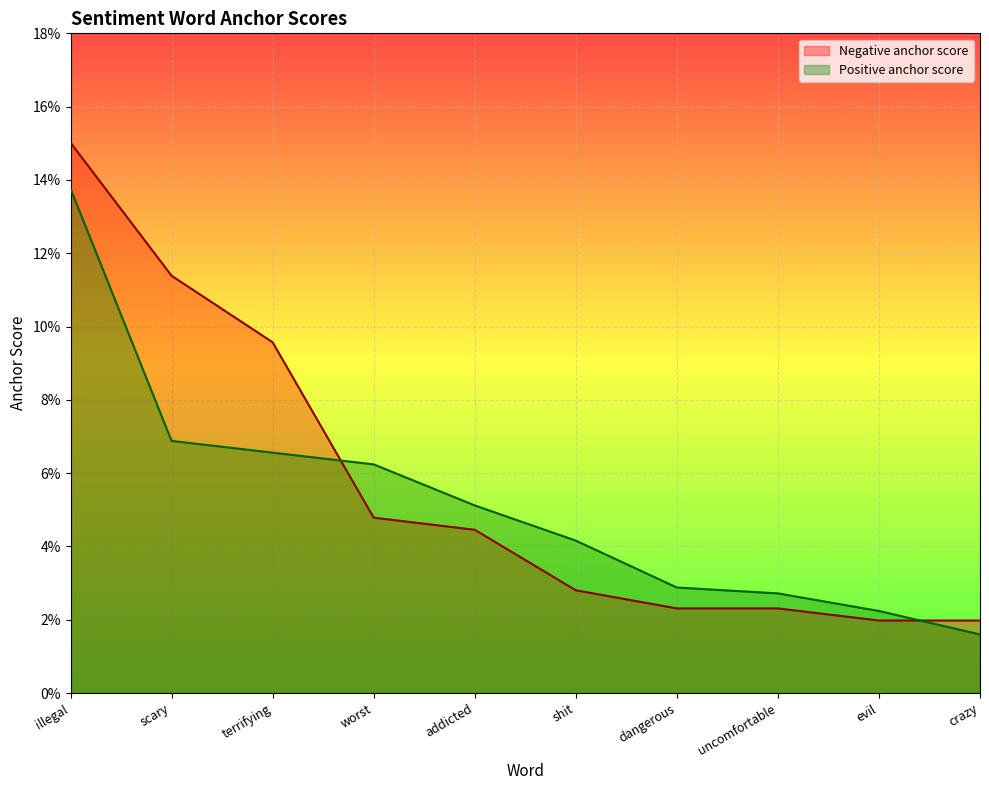

Between uncomfortable and crazy, which series saw the biggest shift?

Positive anchor score